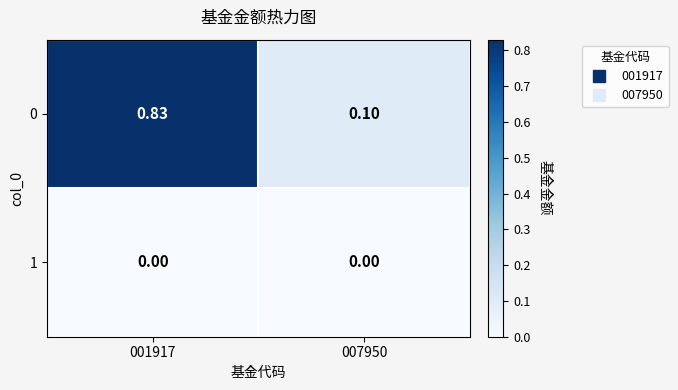

Between 001917 and 007950, which is larger?

001917